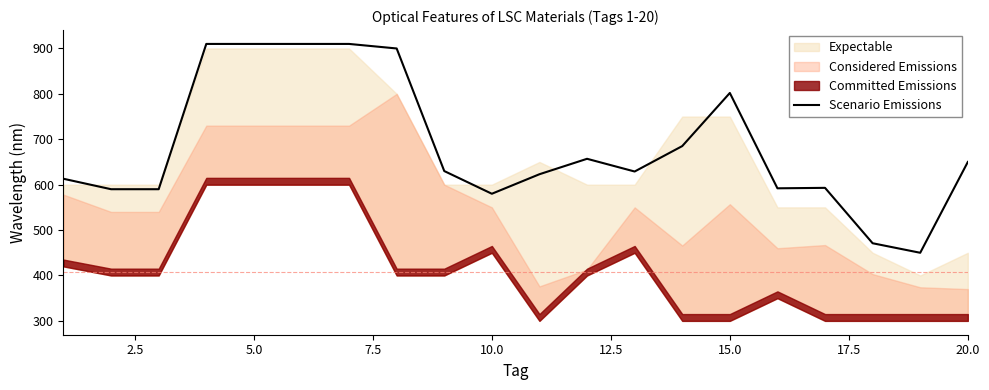

What is the minimum value for Scenario Emissions?

450